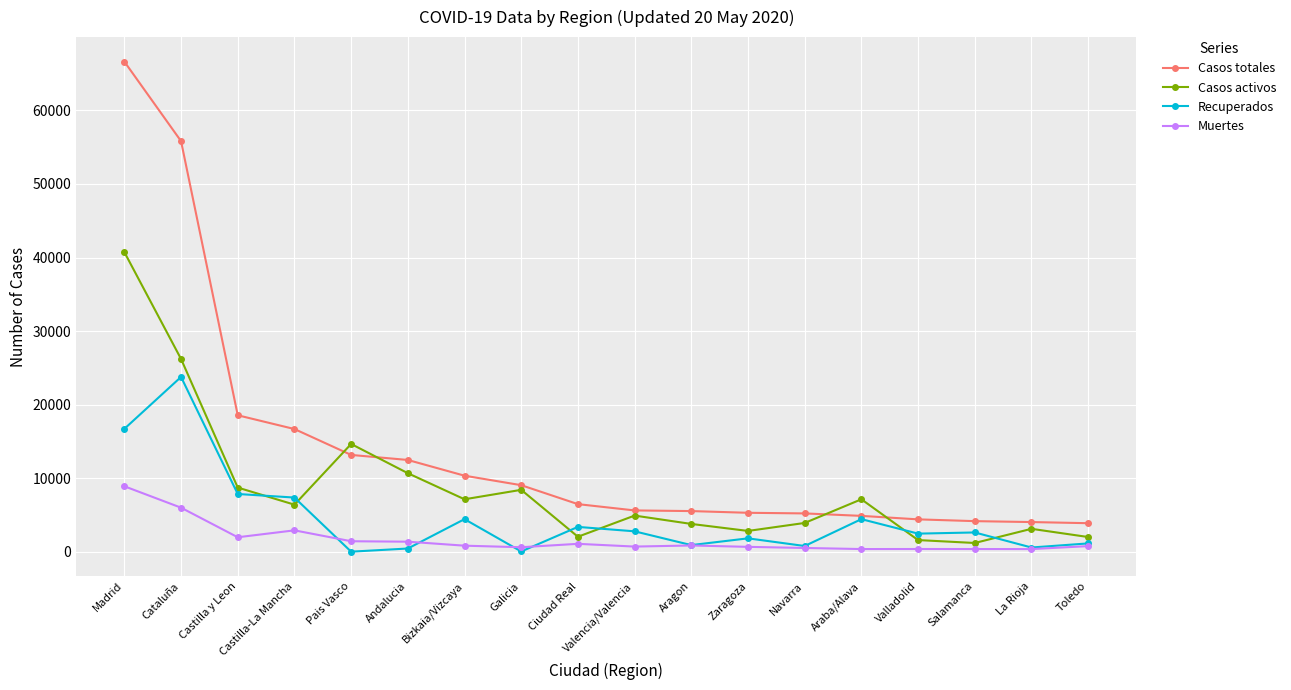

What is the average value of the Casos activos series?

8628